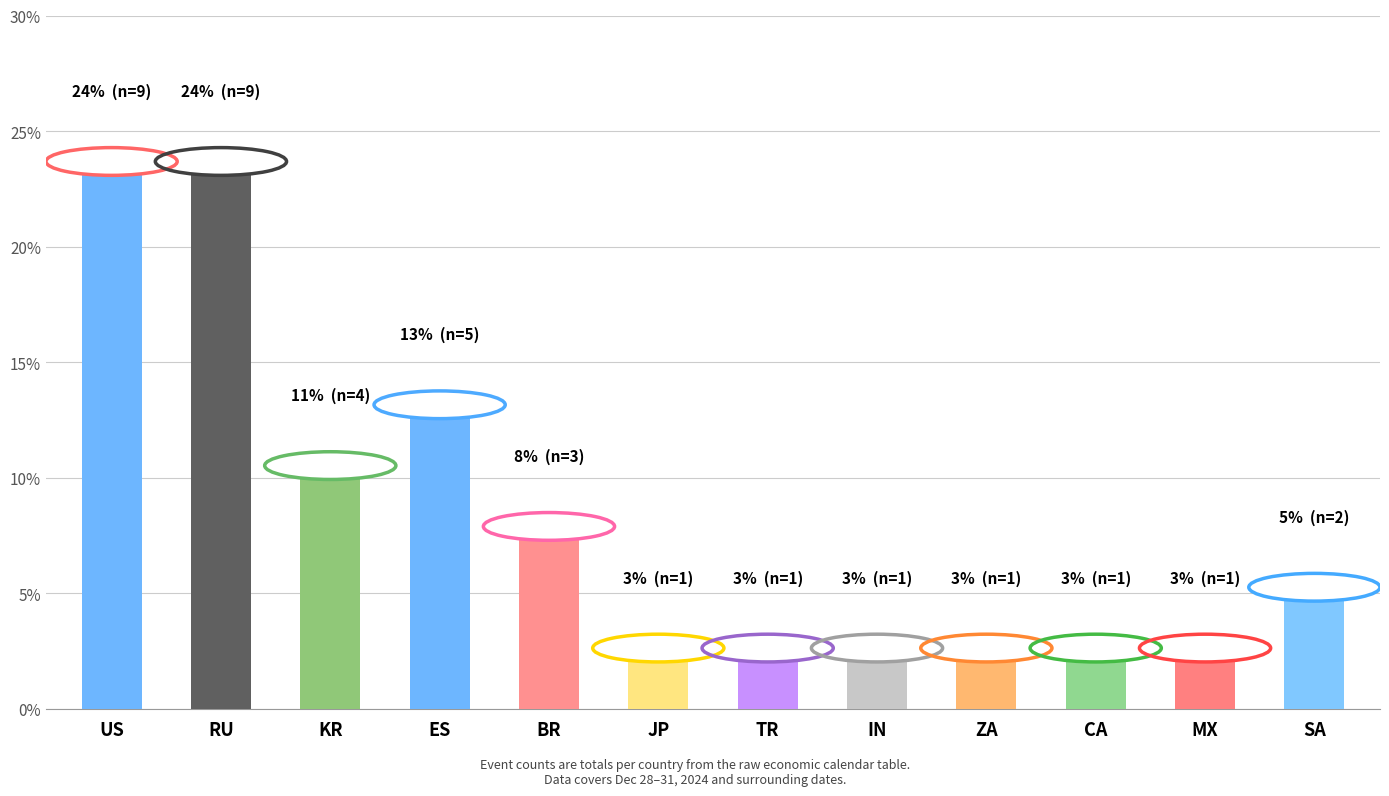

Reading left to right, list all the values displayed in this chart.

US=23.7	RU=23.7	KR=10.5	ES=13.2	BR=7.9	JP=2.6	TR=2.6	IN=2.6	ZA=2.6	CA=2.6	MX=2.6	SA=5.3